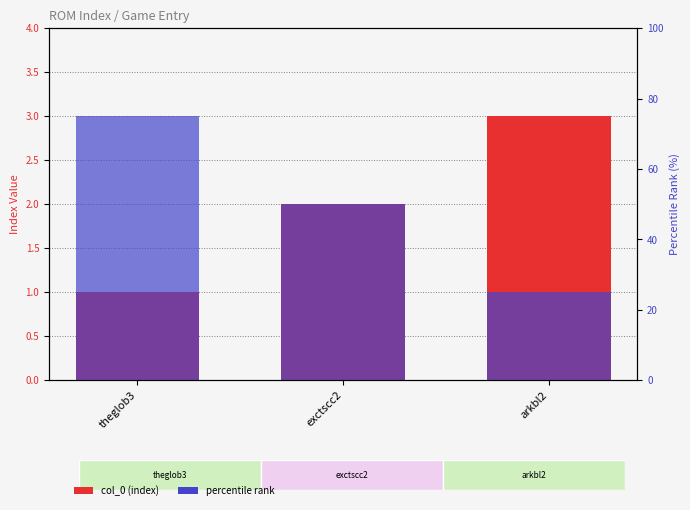

At how many categories does at least one series exceed 64?

1